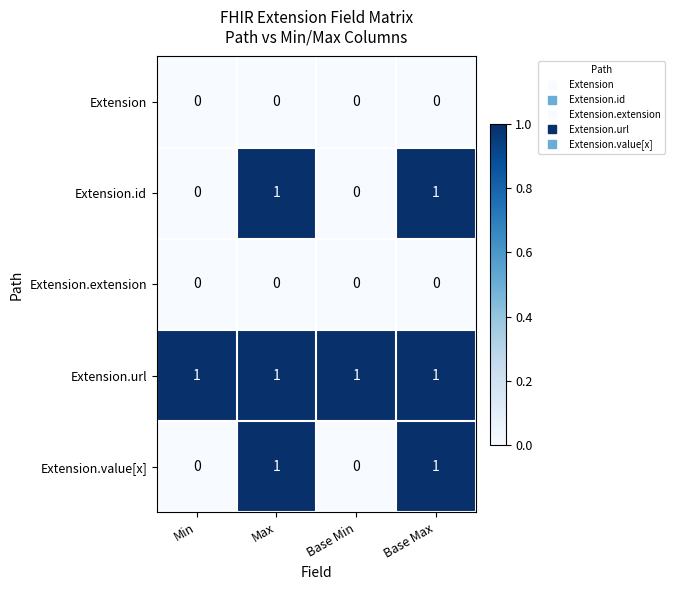

Which series has the largest total across all categories?

Extension.url